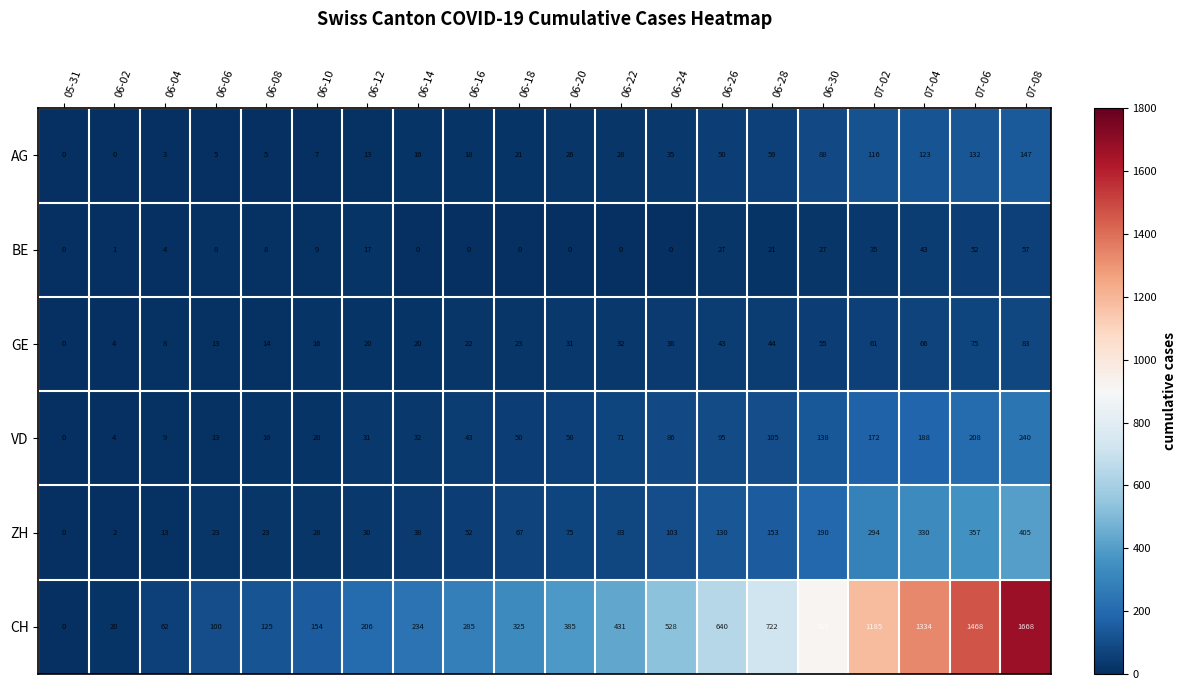

At which label is AG closest to 73?

06-28